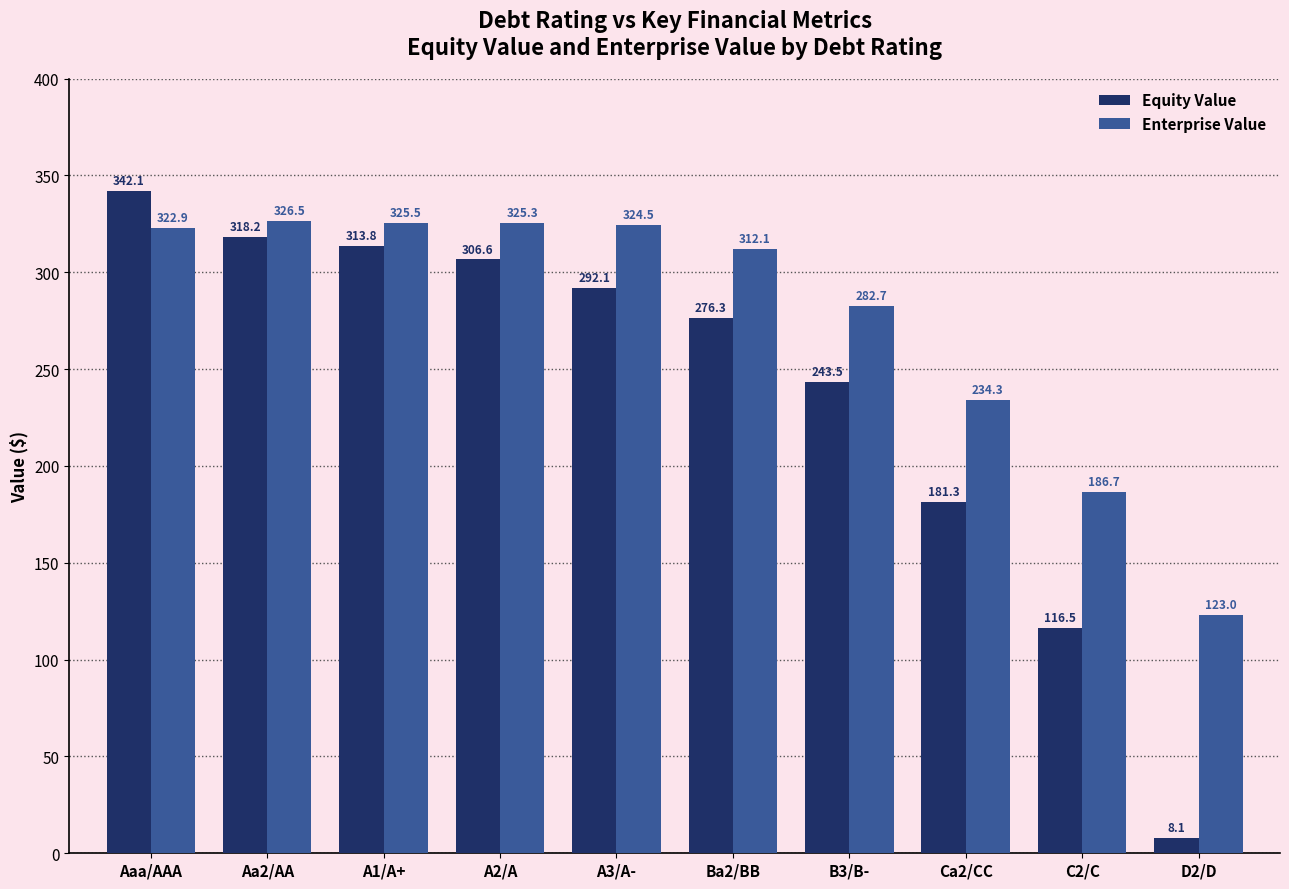

Read the Equity Value value at A1/A+.

313.8